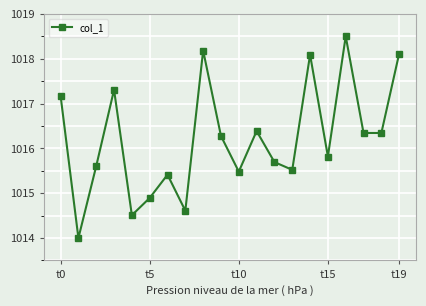

What is the value of the 8th point from the left?

1014.6